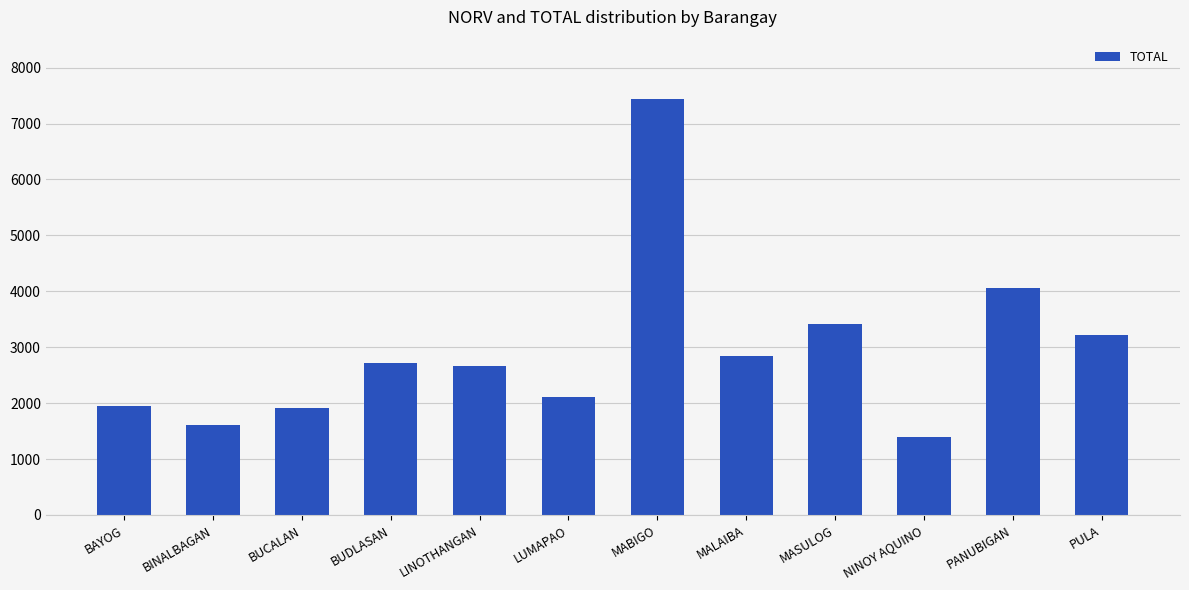

What is the change in value from BUDLASAN to LINOTHANGAN?

-63